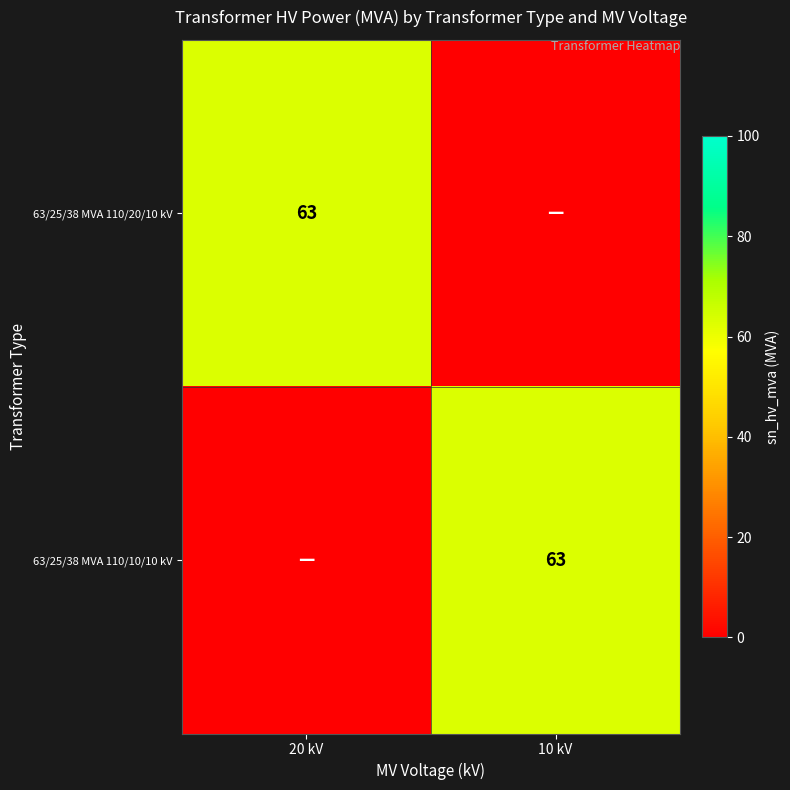

The value of 63/25/38 MVA 110/20/10 kV at 20 kV is 83. True or false?

False